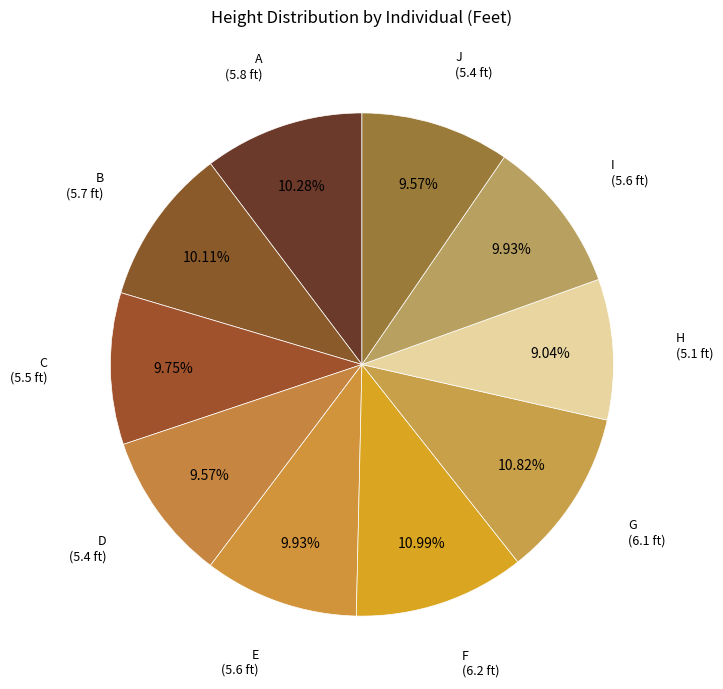

How many slices are in this pie chart?

10